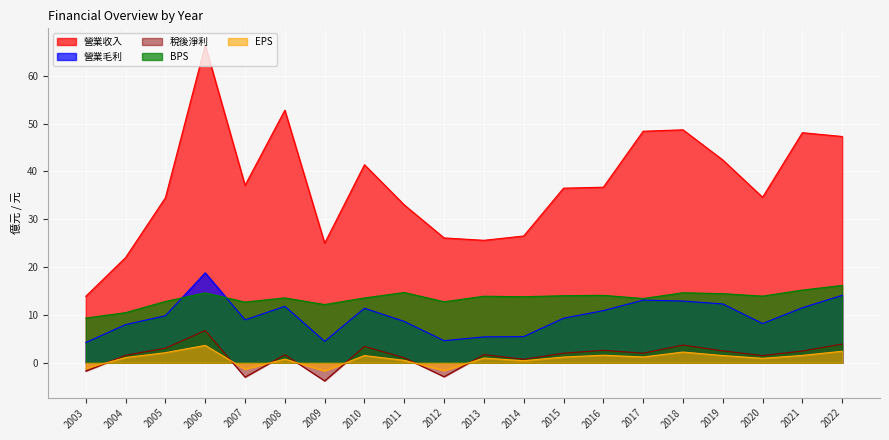

What is the value of the EPS point at the 3rd from the left?

2.1